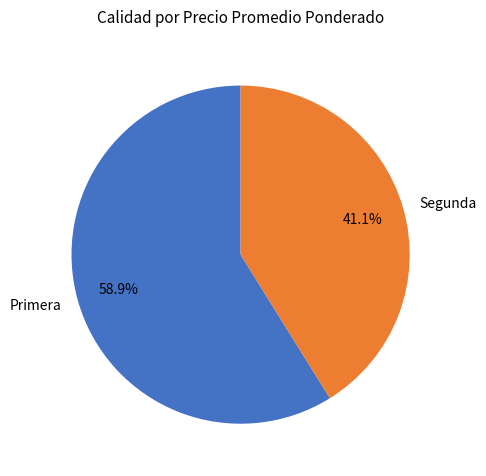

Between Primera and Segunda, which is larger?

Primera